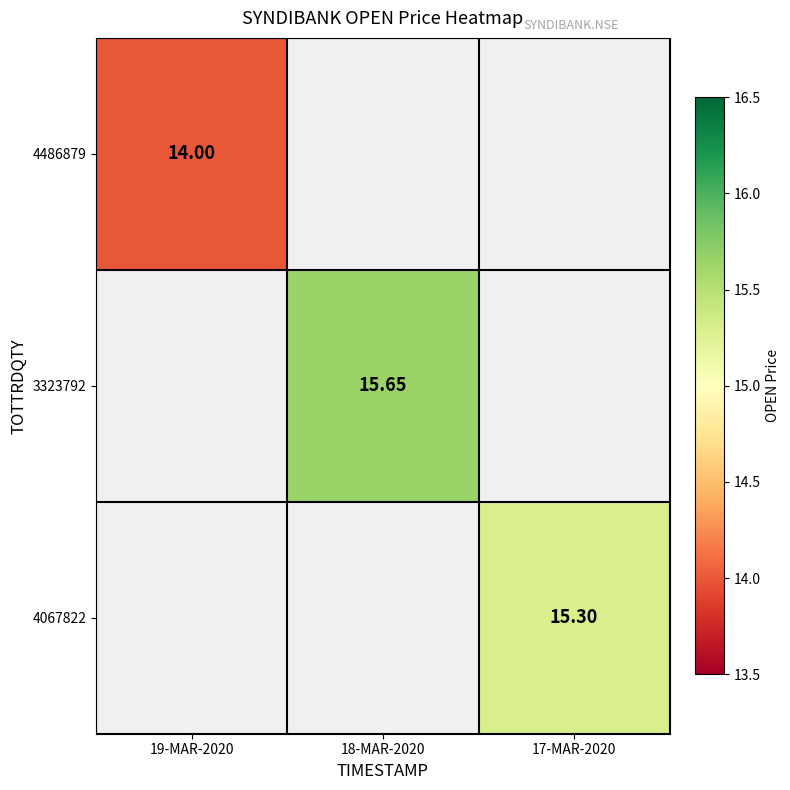

What is the minimum value shown in the chart?

14.0